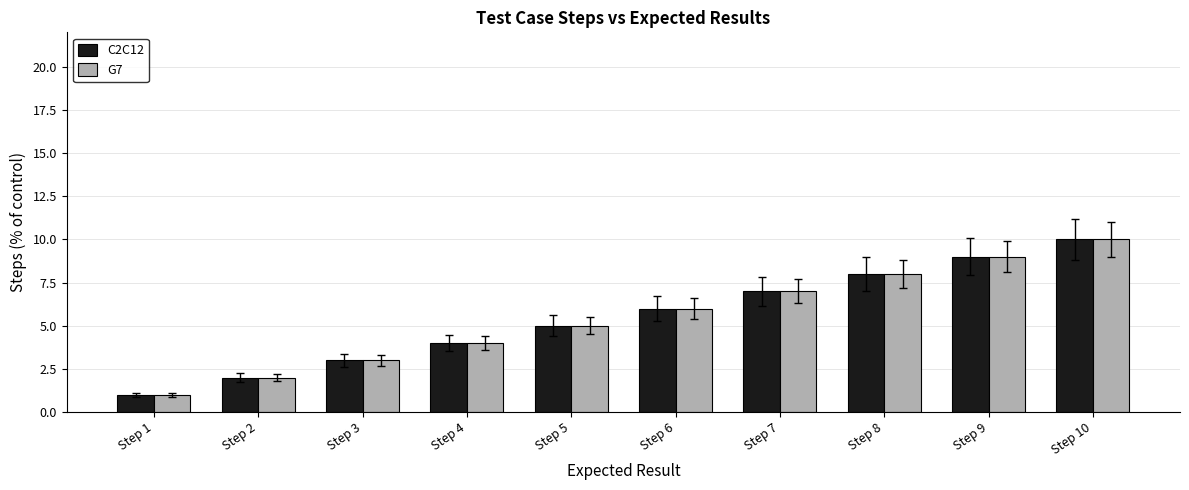

Reading left to right, extract all data points from this chart.

C2C12: 1	2	3	4	5	6	7	8	9	10
G7: 1	2	3	4	5	6	7	8	9	10